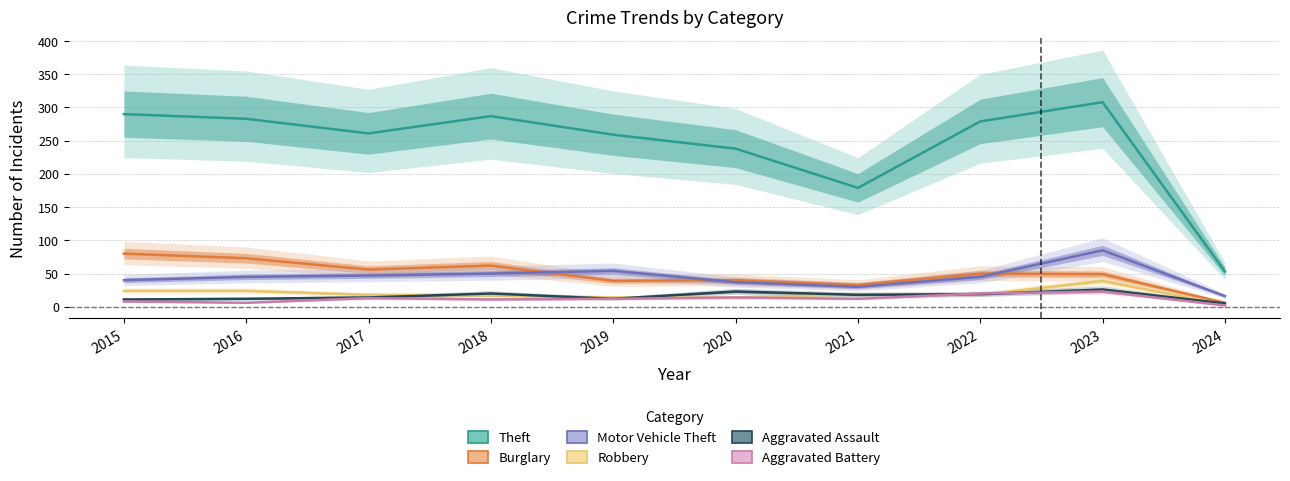

How many lines are shown in the chart?

6